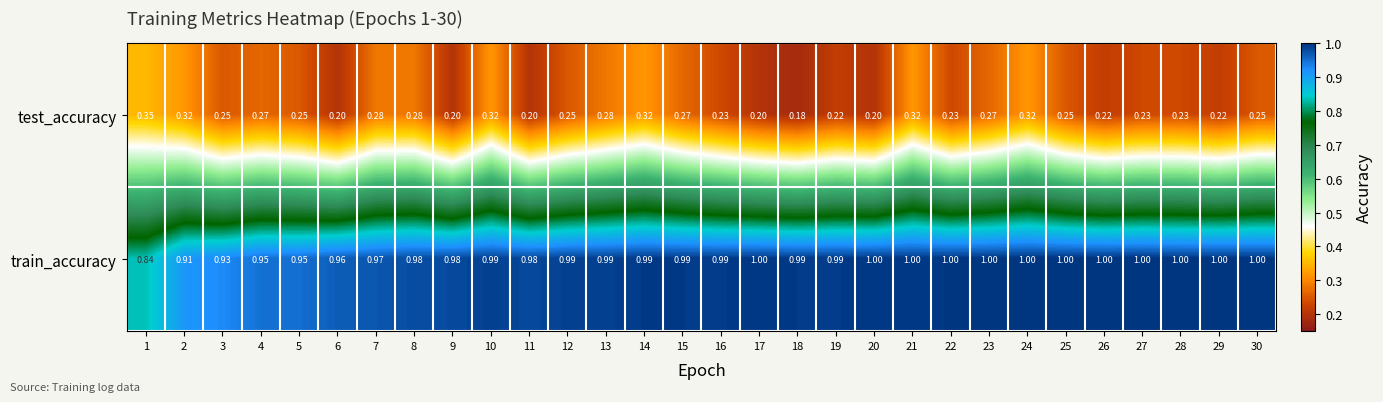

Rank the series by their average value, from lowest to highest.

test_accuracy, train_accuracy